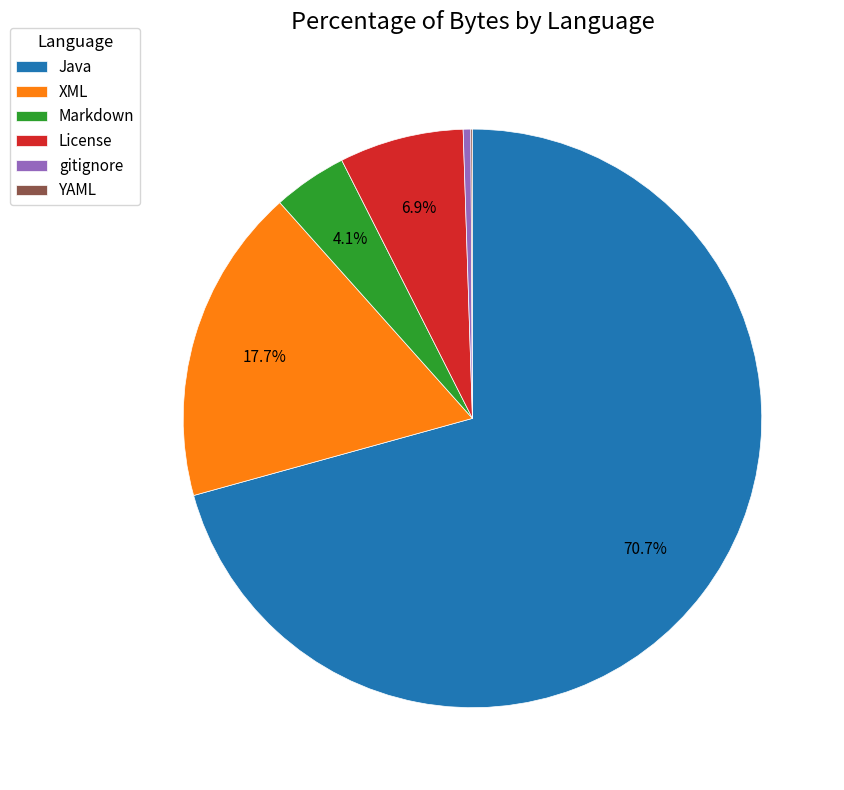

To the nearest percent, what portion does Java represent?

71%